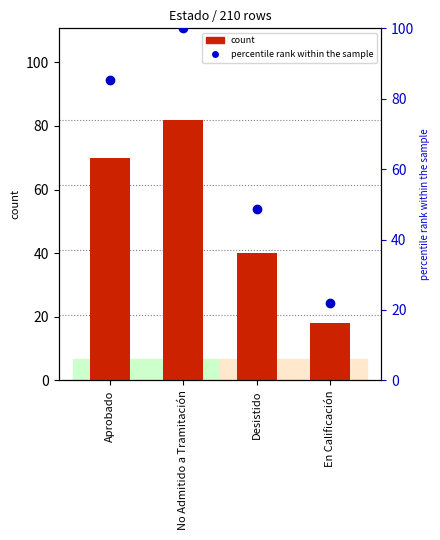

Which series has the largest range (max minus min)?

percentile rank within the sample